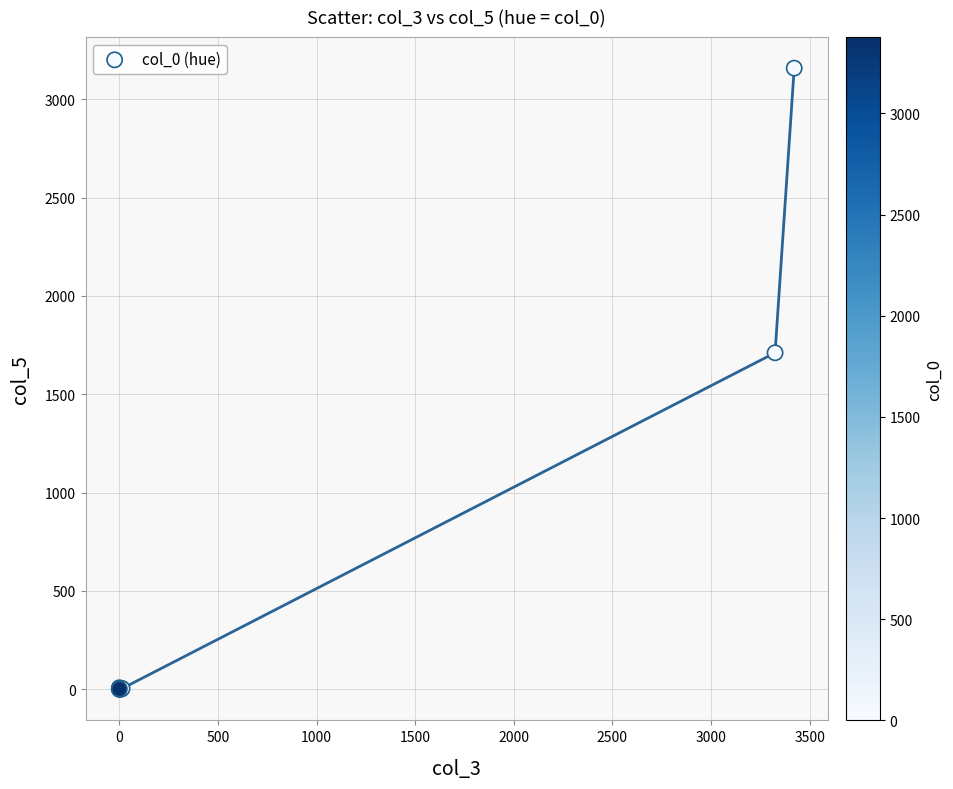

What Y value in the scatter plot is closest to 1579?

1711